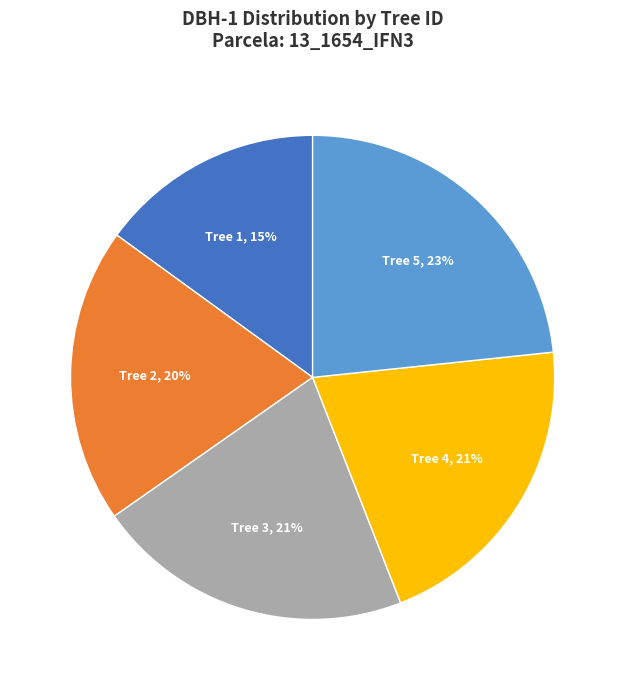

Combined, do Tree 2 and Tree 3 account for over 50%?

No